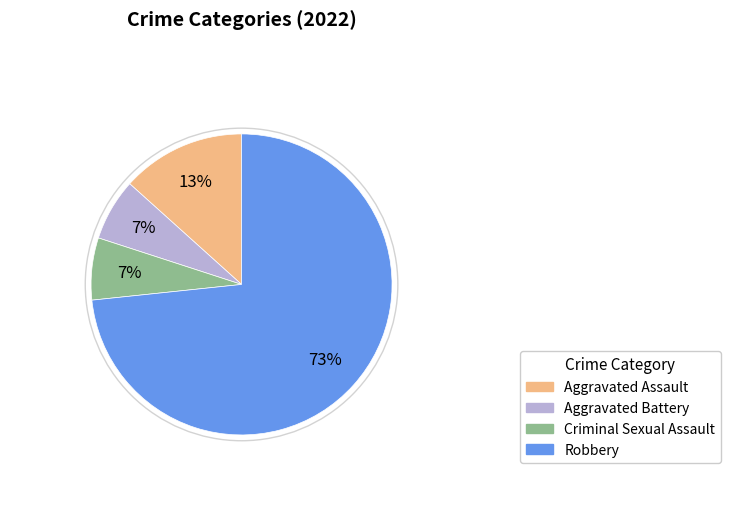

Between Criminal Sexual Assault and Aggravated Assault, which is larger?

Aggravated Assault